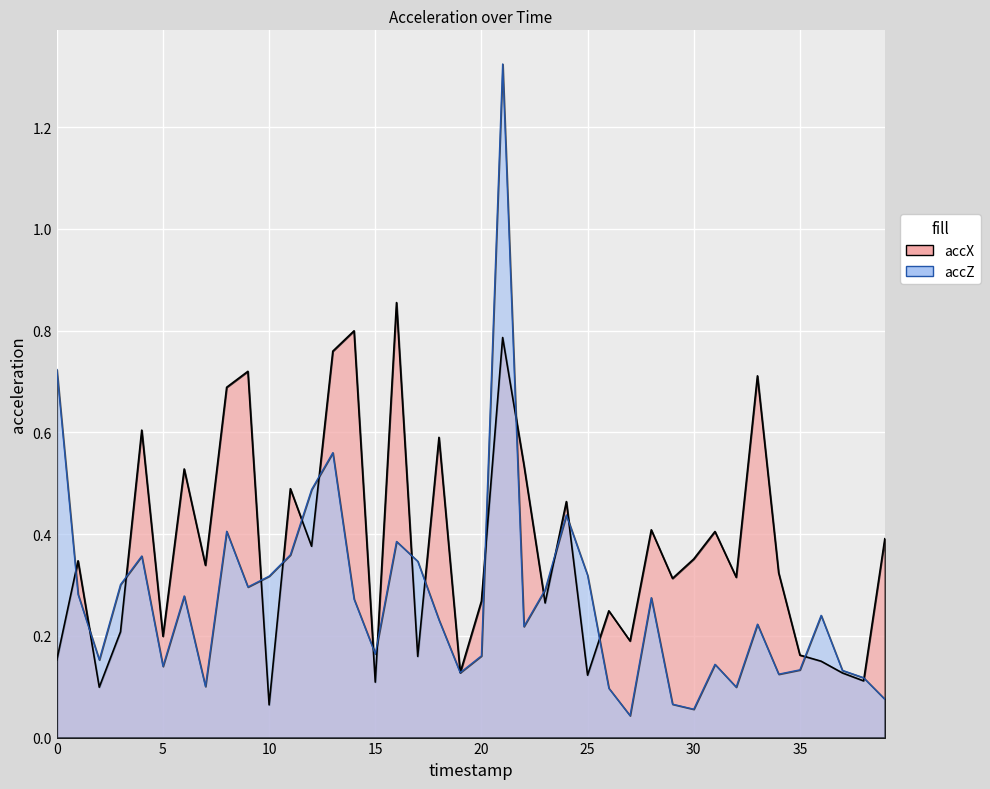

What is the lowest value of the accX series?

0.1